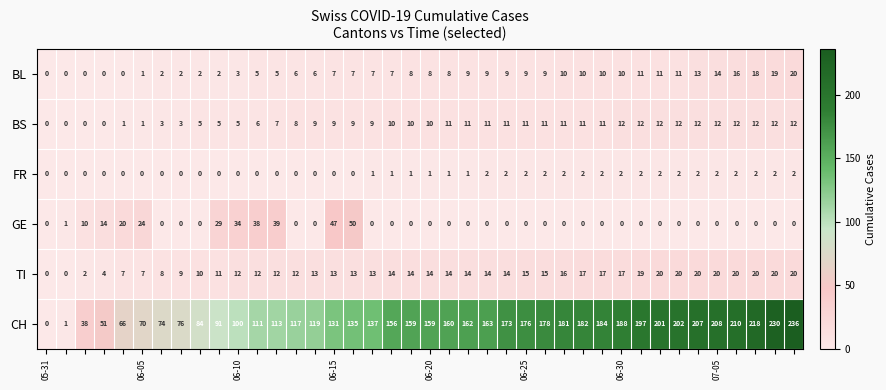

What is the greatest value displayed?

236